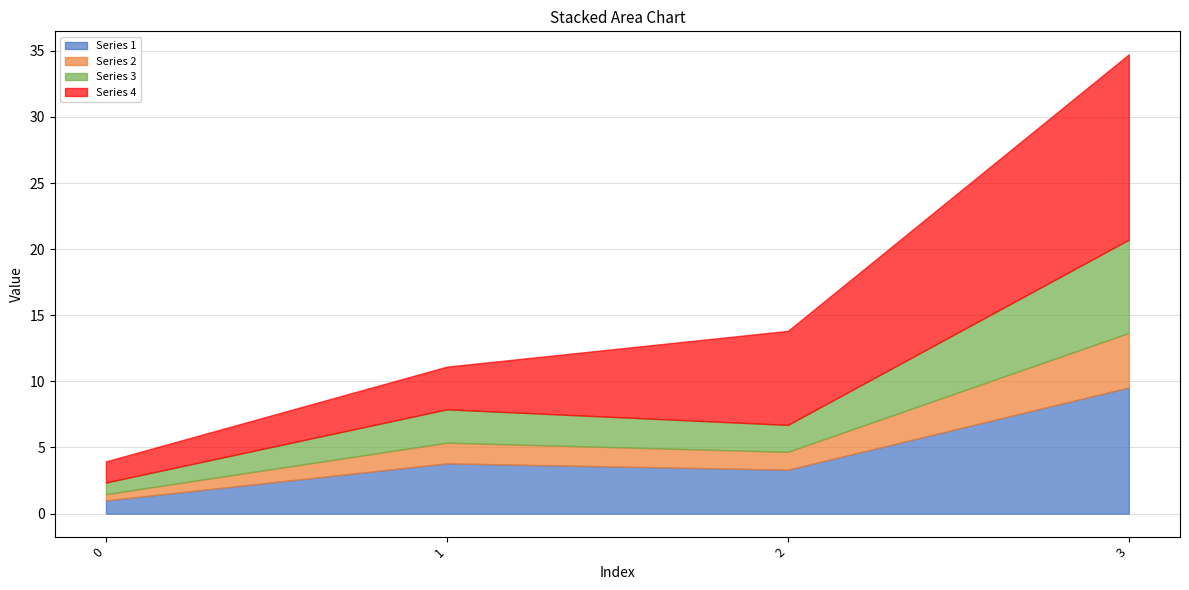

Which label corresponds to the largest value in the chart?

3